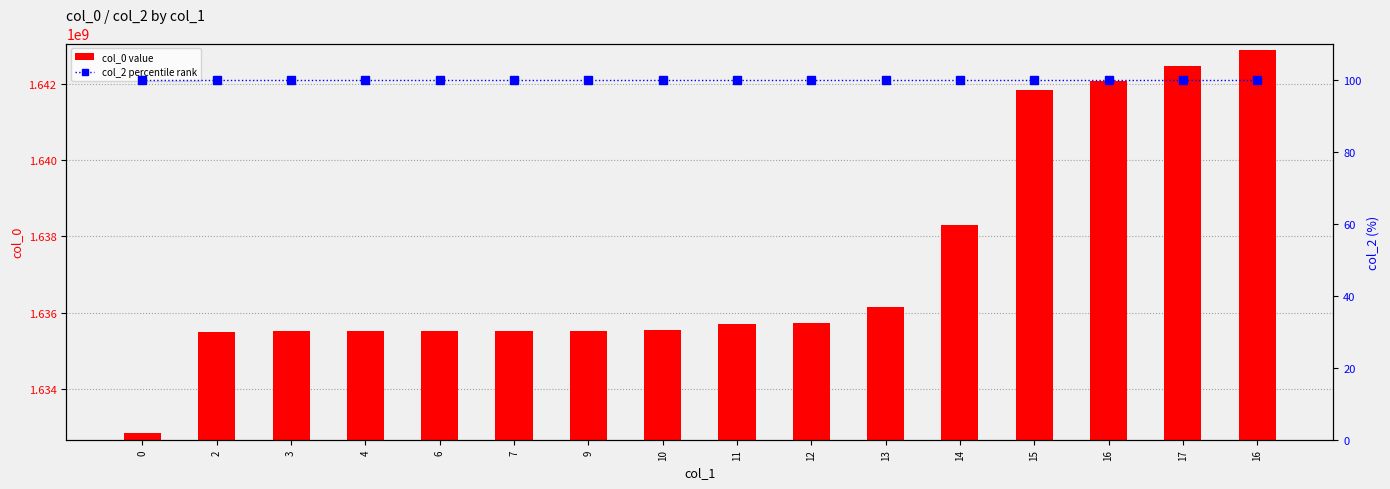

What is the sum of all col_0 value values?

26196641163